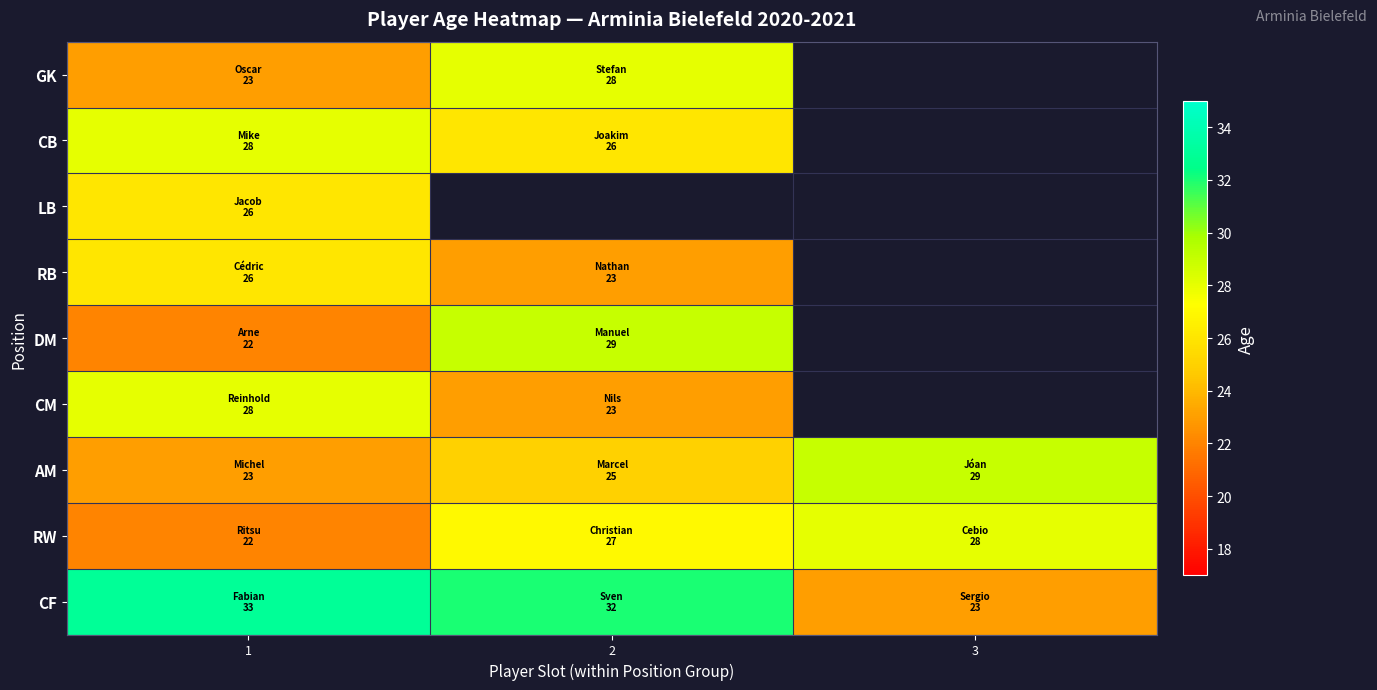

What is the maximum value shown in the chart?

33.0